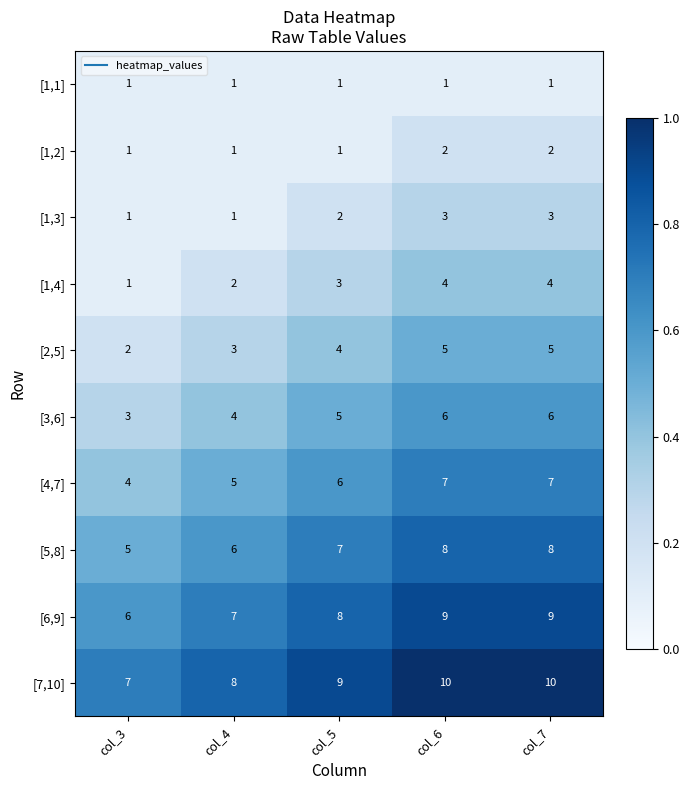

Which series has the largest total across all categories?

[7,10]